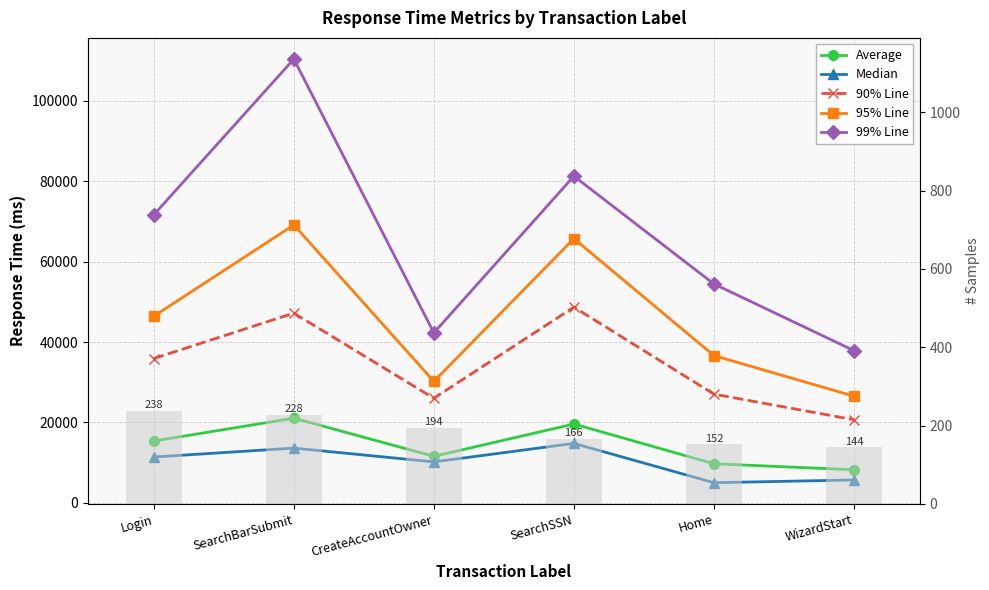

How many series are shown in this chart?

6